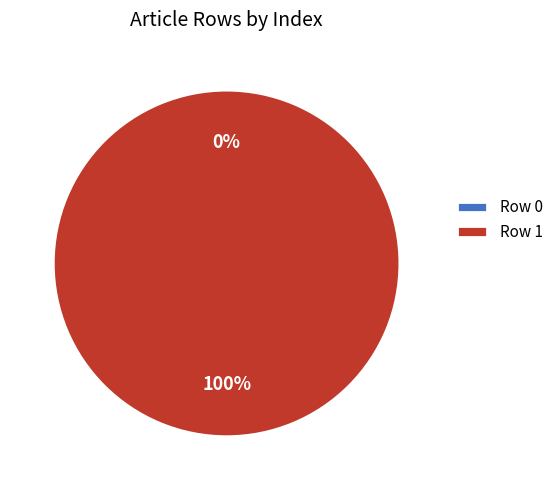

To the nearest percent, what portion does Row 1 represent?

100%